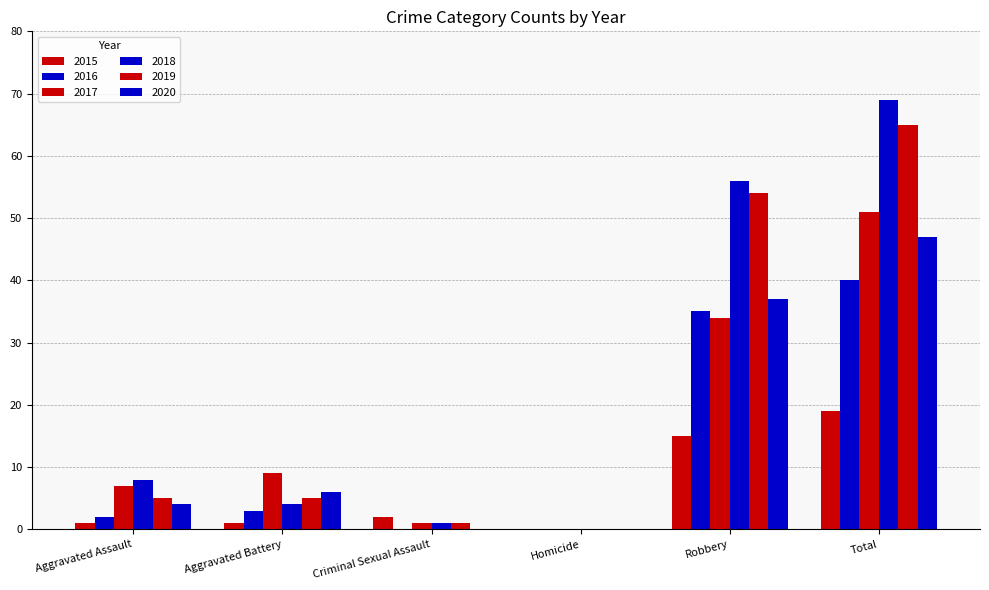

Rank the categories by 2019 value from lowest to highest.

Homicide, Criminal Sexual Assault, Aggravated Assault, Aggravated Battery, Robbery, Total